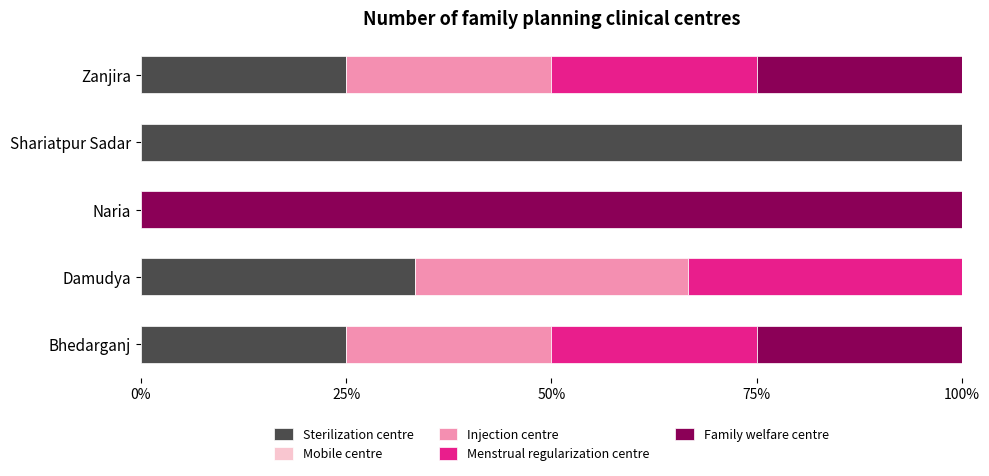

The value of Sterilization centre at Naria is 0.0. True or false?

True